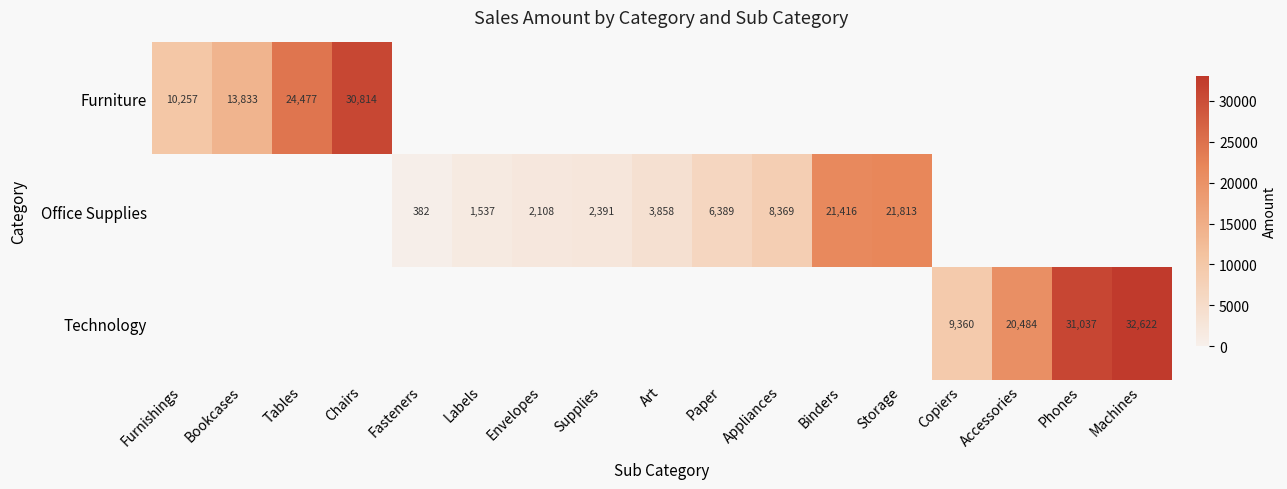

How many values in Furniture are above zero?

4